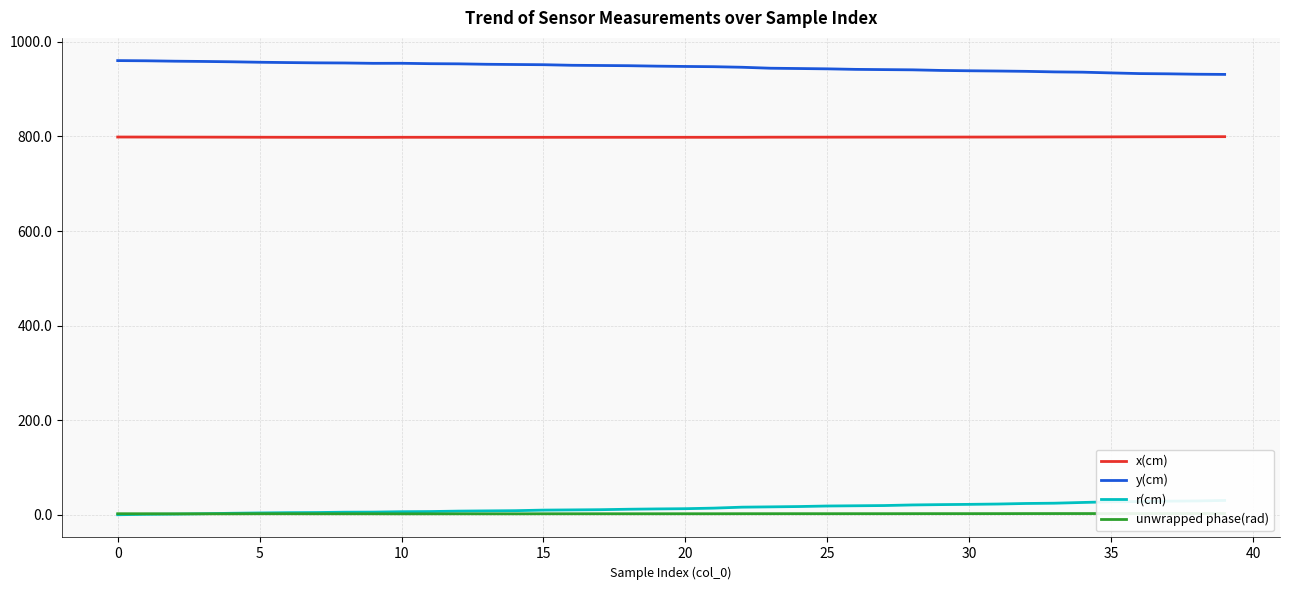

At which label does r(cm) first exceed 13?

20